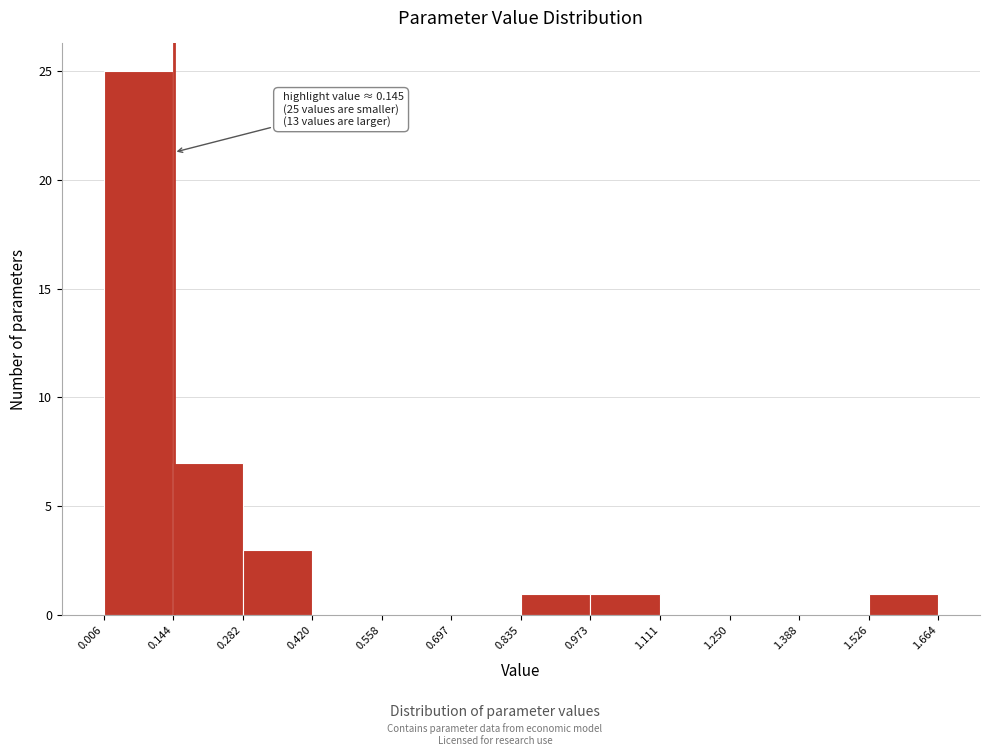

Which range on the x-axis has the tallest bar?

0.006 to 0.144